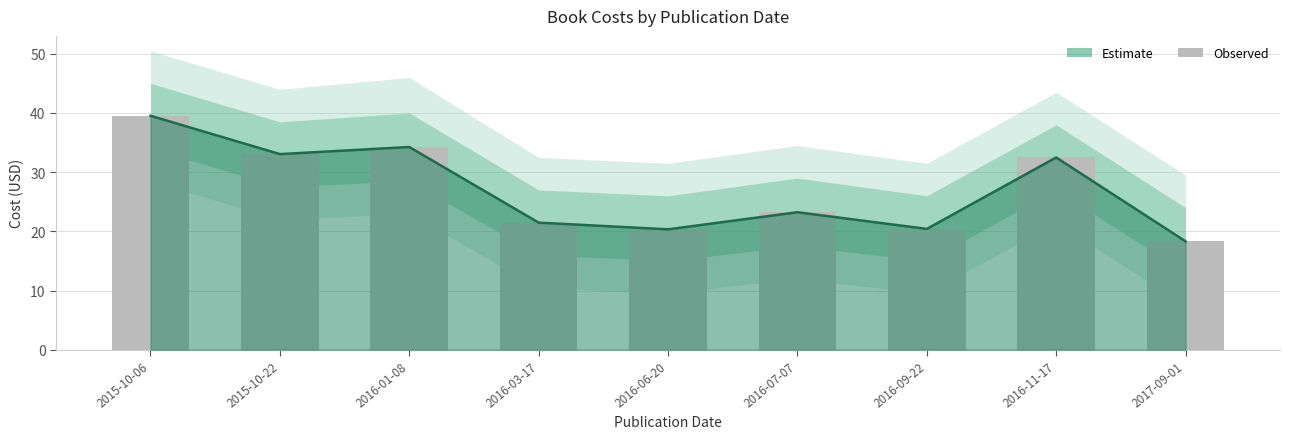

What is the maximum value shown in the chart?

39.5